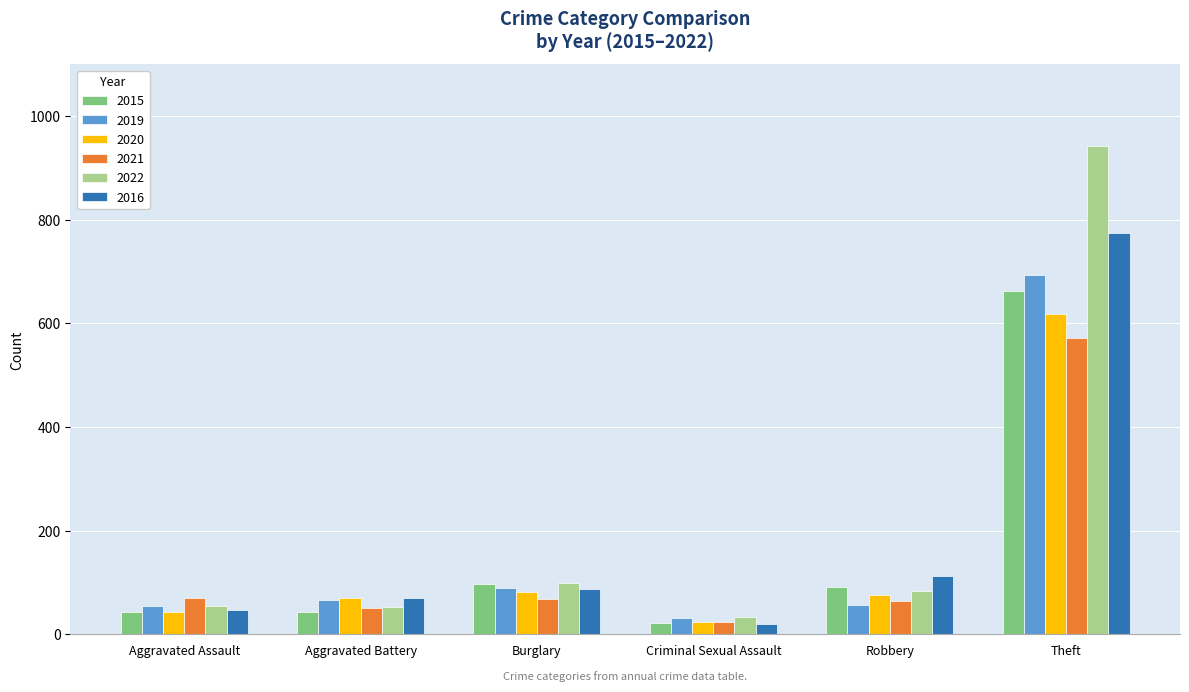

What is the average value of the 2019 series?

165